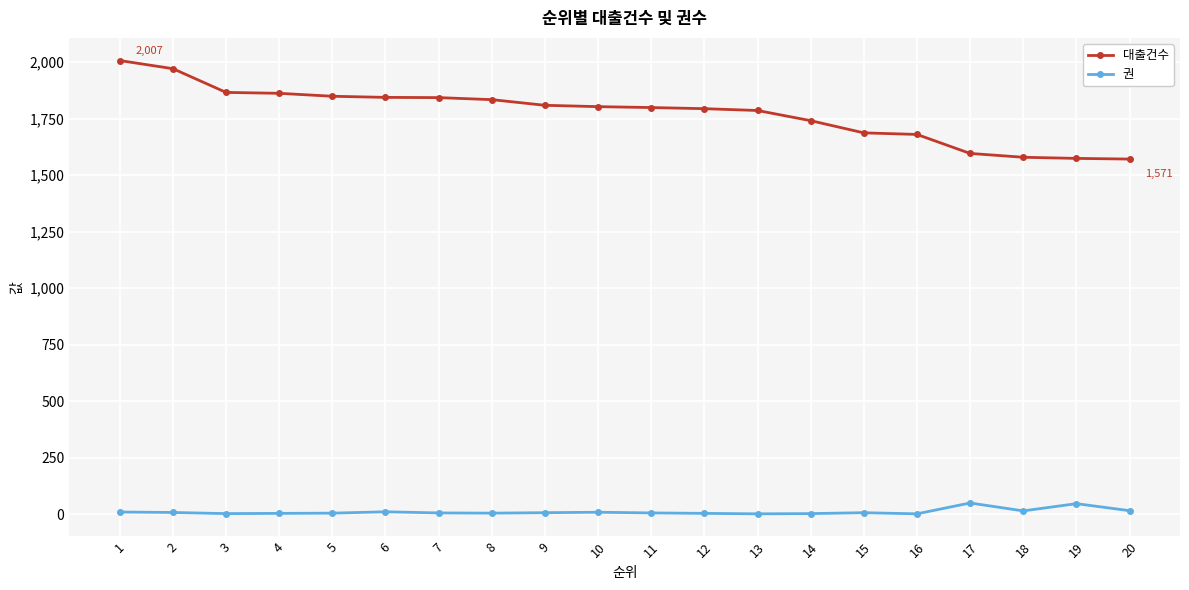

True or false: 권 has more than 1 interior local peaks.

True